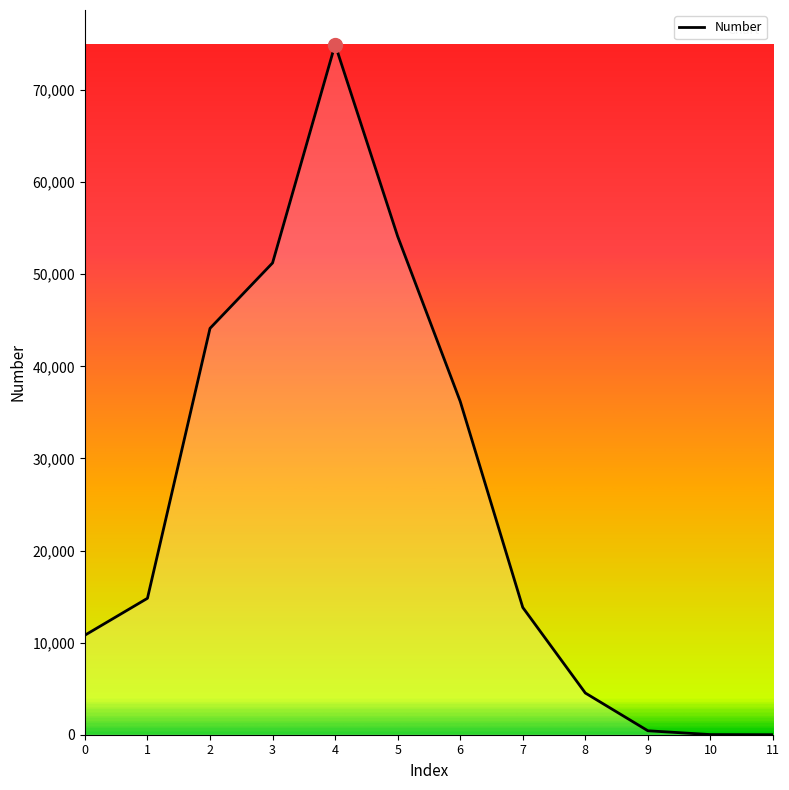

How many series are shown in this chart?

1